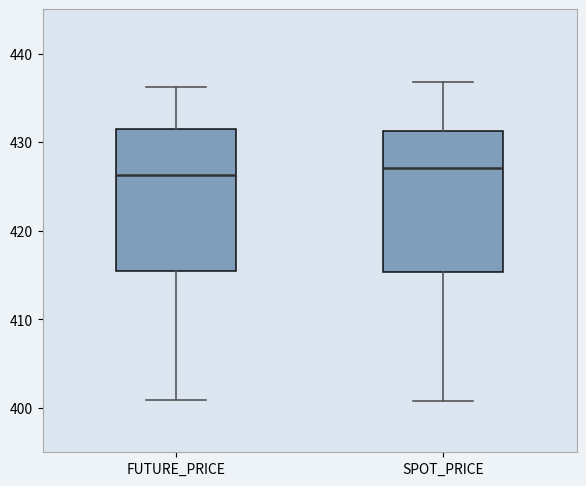

Where does the median line of the box for FUTURE_PRICE sit on the y-axis? The values are not printed on the chart, so give them approximately, as read against the axis.

426